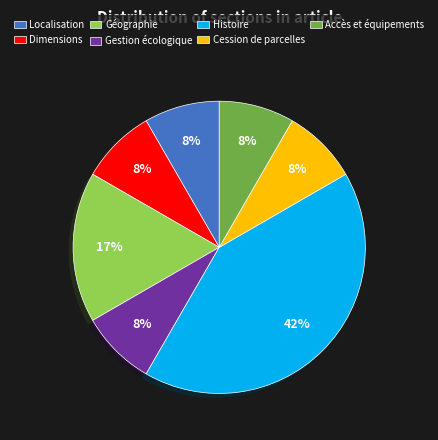

To the nearest percent, what is the average slice percentage?

14%